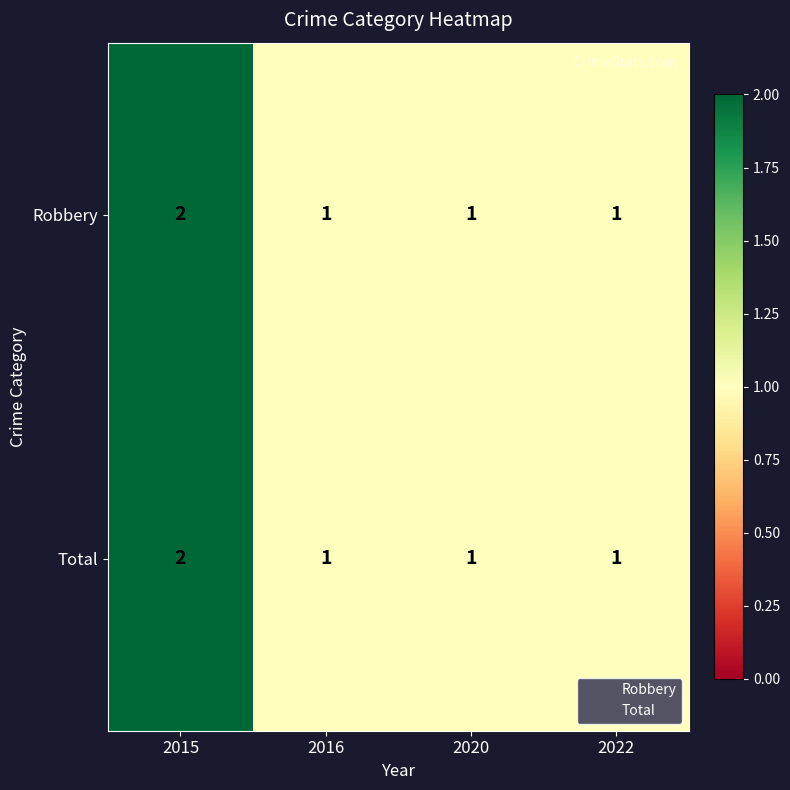

The value of Robbery at 2016 is 0. True or false?

False